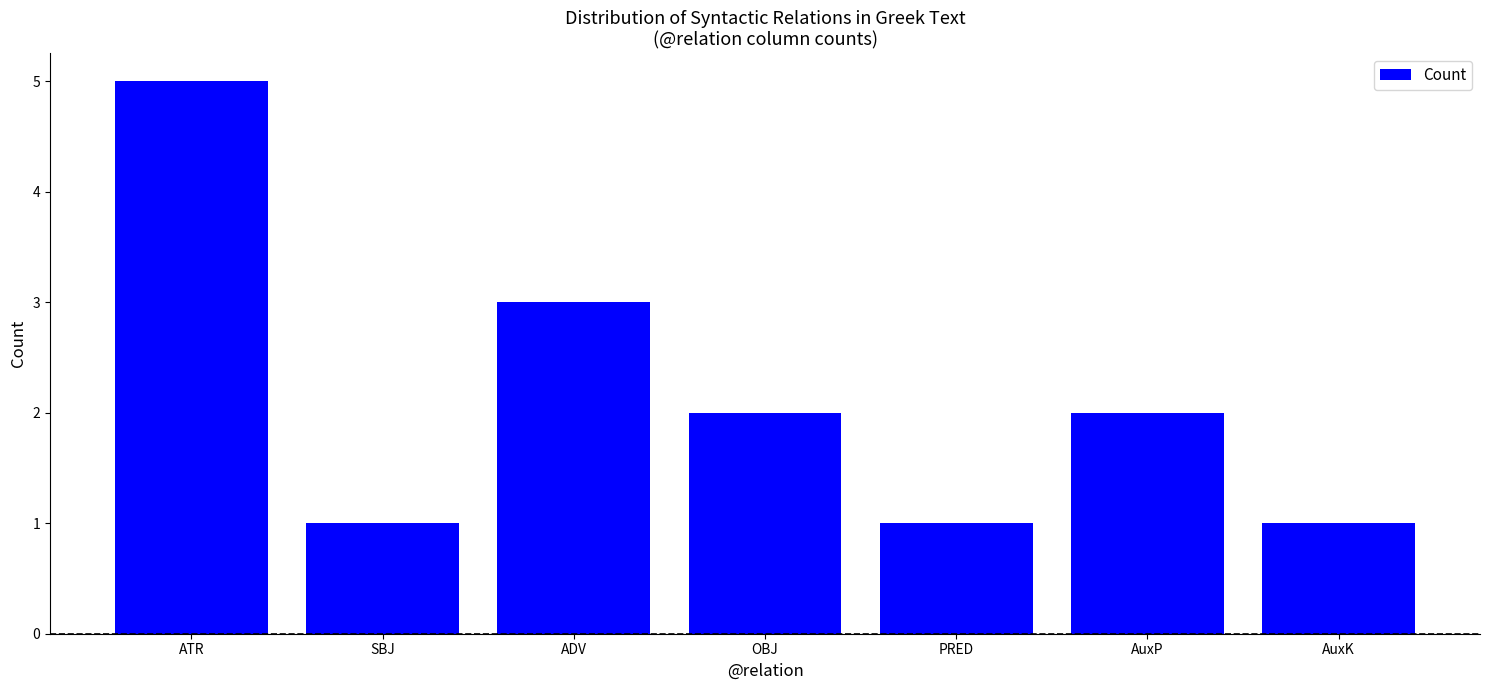

Reading left to right, list all the values displayed in this chart.

ATR=5	SBJ=1	ADV=3	OBJ=2	PRED=1	AuxP=2	AuxK=1